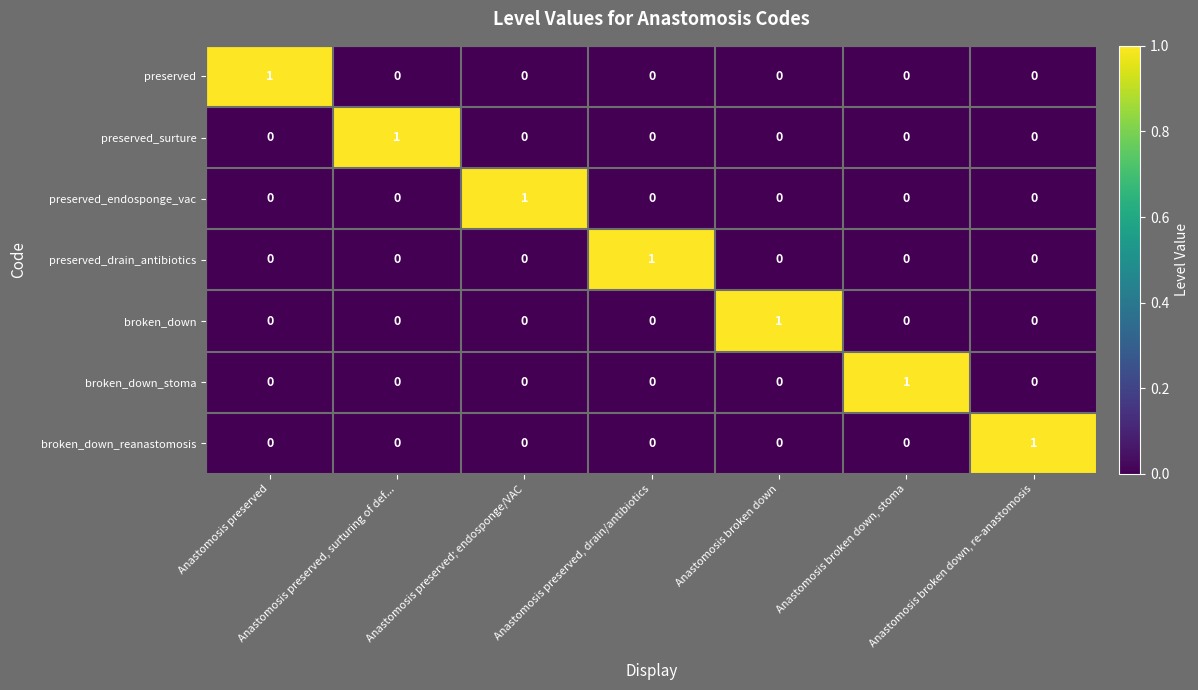

How many series are shown in this chart?

7